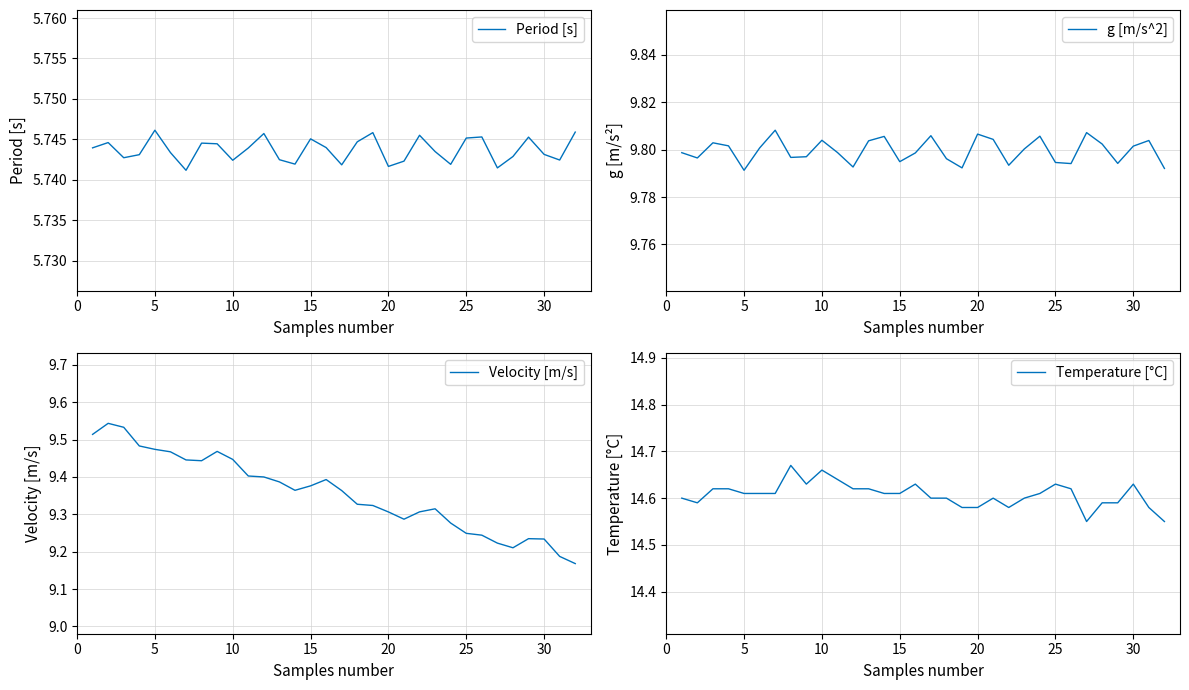

Which series changed the most between 15 and 29?

Velocity [m/s]